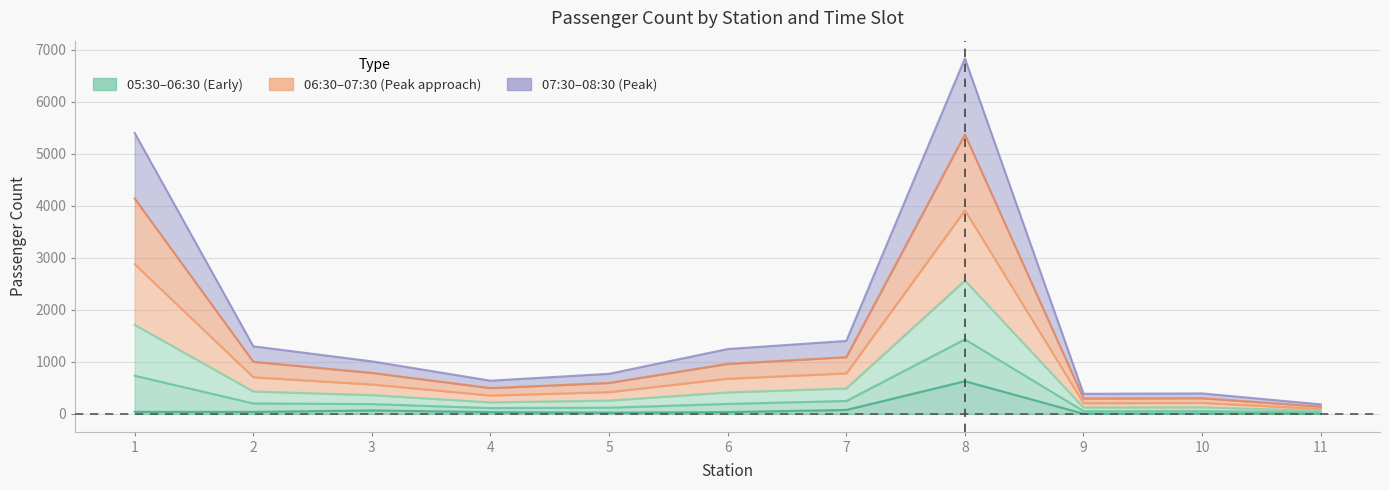

Is the value of 06:30-07:00 at 5 greater than the value of 07:00-07:30 at 11?

Yes